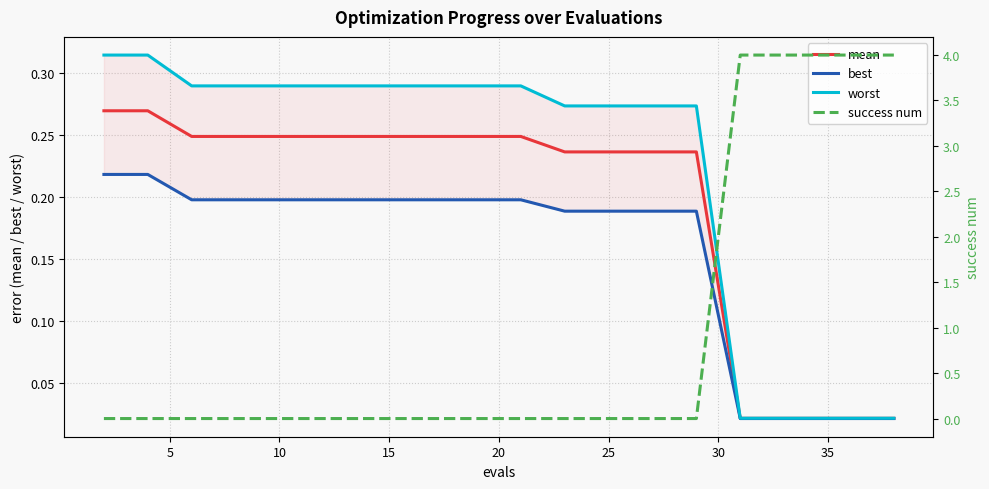

What is the label of the 18th point from the right?

10